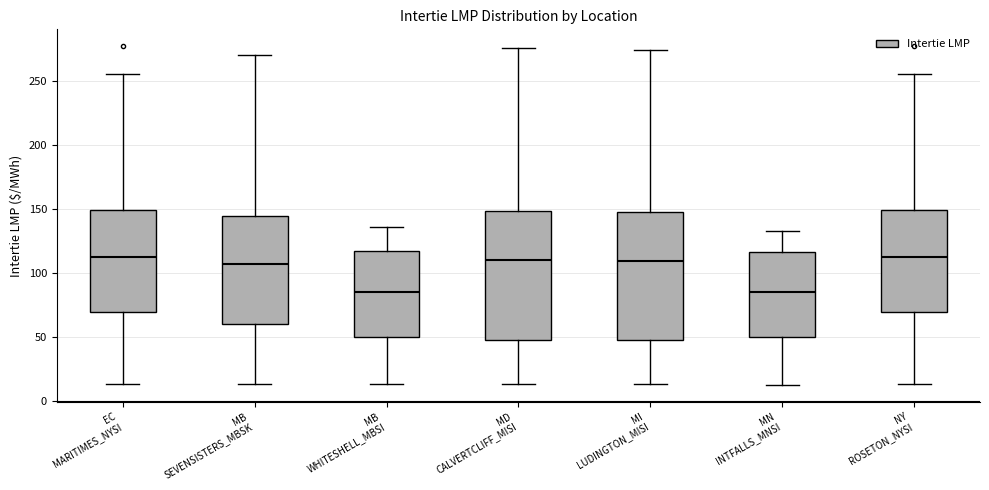

Reading left to right, read every box against the y-axis: the position of its median line, the range the box covers, and the ends of its whiskers. The values are not printed on the chart, so give them approximately, as read against the axis.

EC MARITIMES_NYSI: median 115, box 70 to 150, whiskers 15 to 255
MB SEVENSISTERS_MBSK: median 105, box 60 to 145, whiskers 15 to 270
MB WHITESHELL_MBSI: median 85, box 50 to 115, whiskers 15 to 135
MD CALVERTCLIFF_MISI: median 110, box 50 to 150, whiskers 15 to 275
MI LUDINGTON_MISI: median 110, box 50 to 150, whiskers 15 to 275
MN INTFALLS_MNSI: median 85, box 50 to 115, whiskers 15 to 135
NY ROSETON_NYSI: median 115, box 70 to 150, whiskers 15 to 255